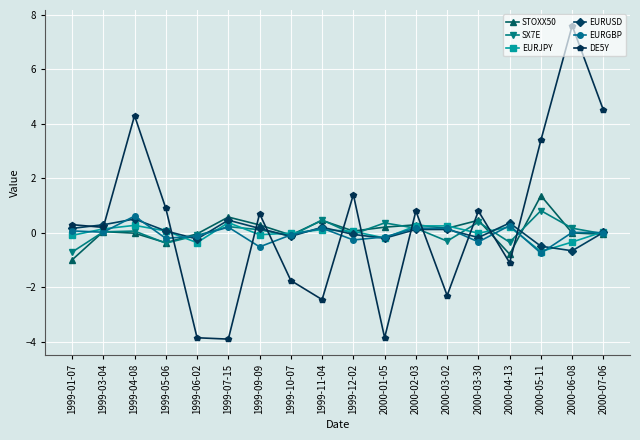

Is it true that DE5Y equals 0.3 at 1999-01-07?

True